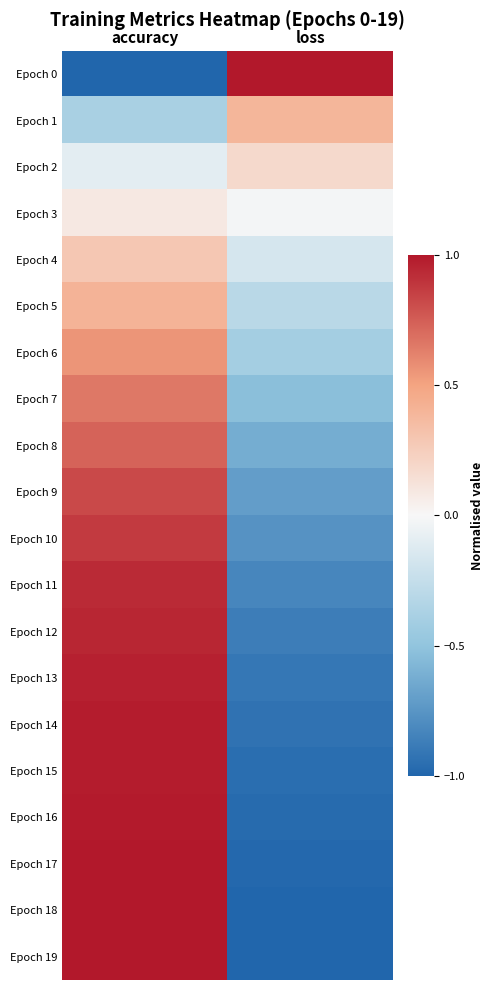

Reading left to right, what are all the values shown in this chart?

Epoch 0: accuracy=-1.0	loss=1.0
Epoch 1: accuracy=-0.4	loss=0.4
Epoch 2: accuracy=-0.1	loss=0.2
Epoch 3: accuracy=0.1	loss=-0.0
Epoch 4: accuracy=0.3	loss=-0.2
Epoch 5: accuracy=0.4	loss=-0.3
Epoch 6: accuracy=0.6	loss=-0.4
Epoch 7: accuracy=0.7	loss=-0.5
Epoch 8: accuracy=0.7	loss=-0.6
Epoch 9: accuracy=0.8	loss=-0.7
Epoch 10: accuracy=0.9	loss=-0.8
Epoch 11: accuracy=0.9	loss=-0.8
Epoch 12: accuracy=0.9	loss=-0.9
Epoch 13: accuracy=1.0	loss=-0.9
Epoch 14: accuracy=1.0	loss=-0.9
Epoch 15: accuracy=1.0	loss=-1.0
Epoch 16: accuracy=1.0	loss=-1.0
Epoch 17: accuracy=1.0	loss=-1.0
Epoch 18: accuracy=1.0	loss=-1.0
Epoch 19: accuracy=1.0	loss=-1.0